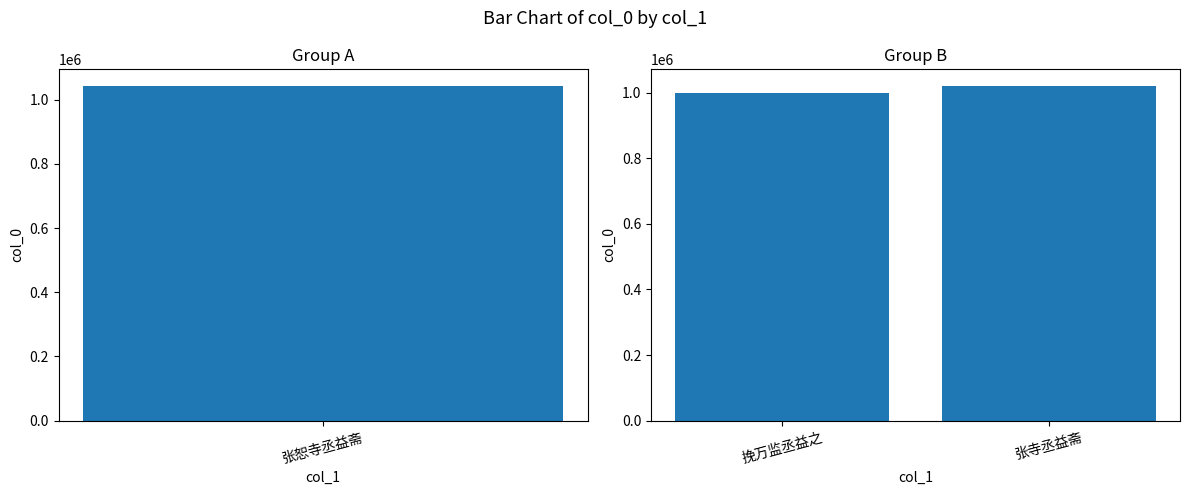

What value does the data have at 张寺丞益斋, to the nearest 100?

1020400